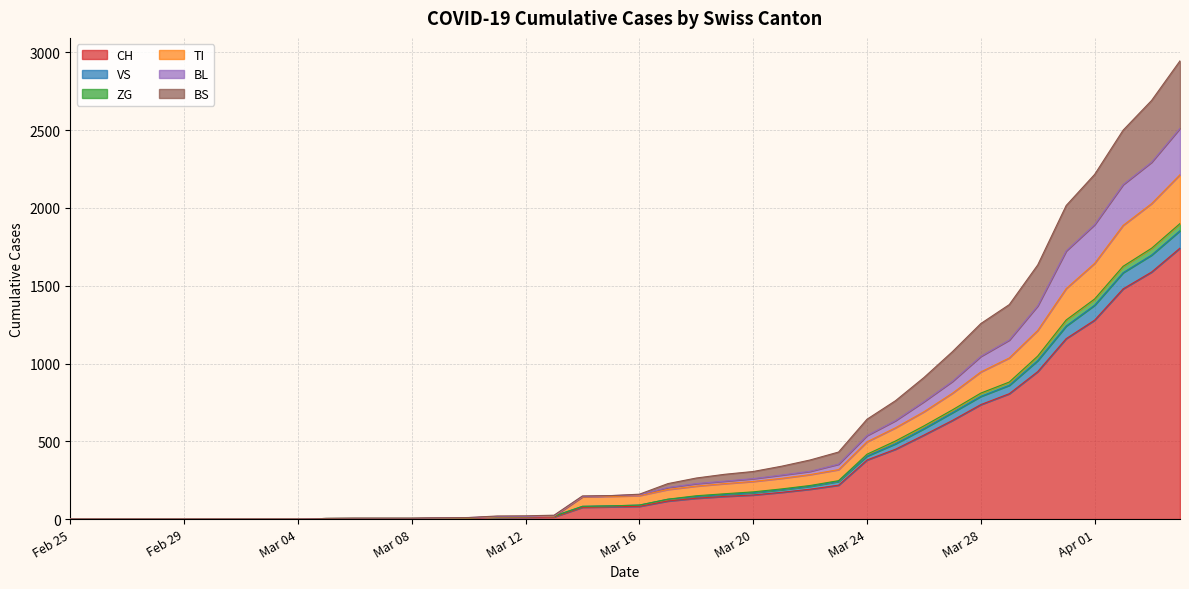

What are all the series names shown in the legend?

CH, VS, ZG, TI, BL, BS